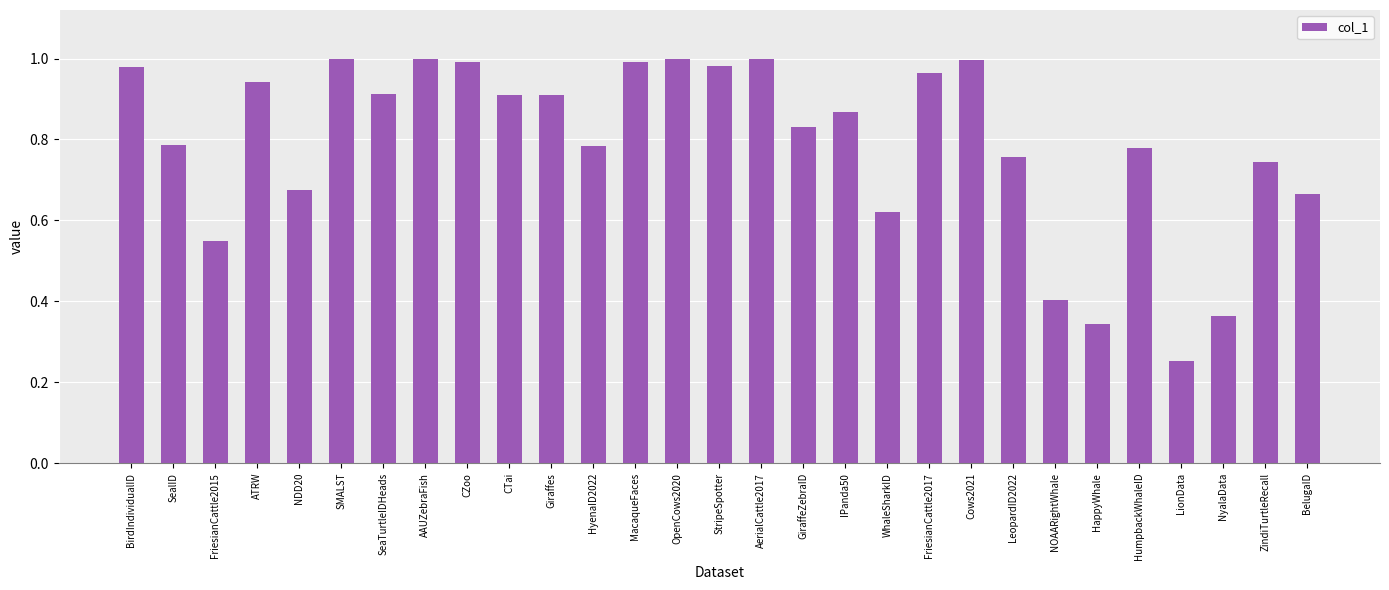

What position from the left is ZindiTurtleRecall?

28